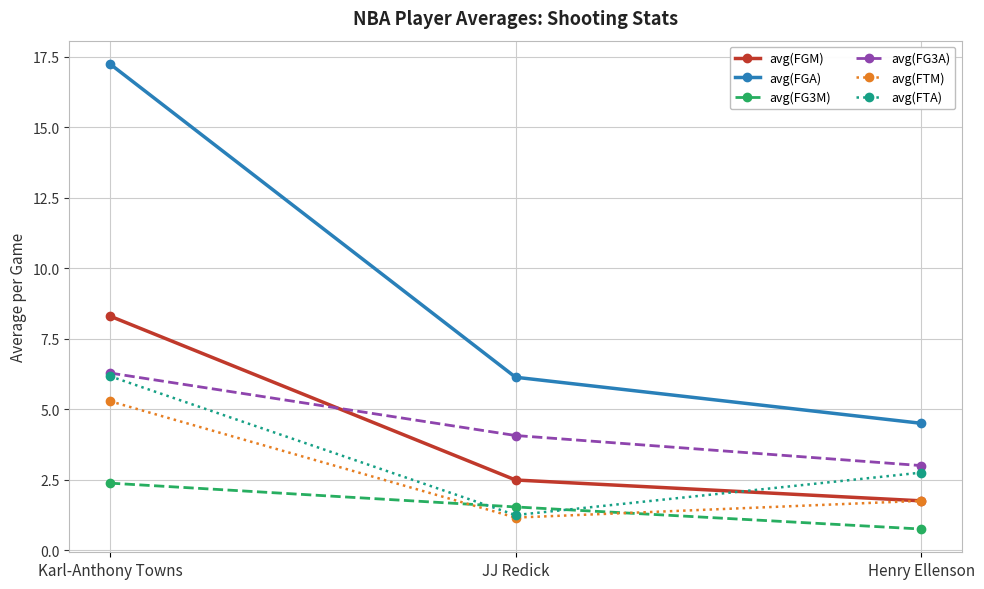

What is the average value of the avg(FG3A) series?

4.4